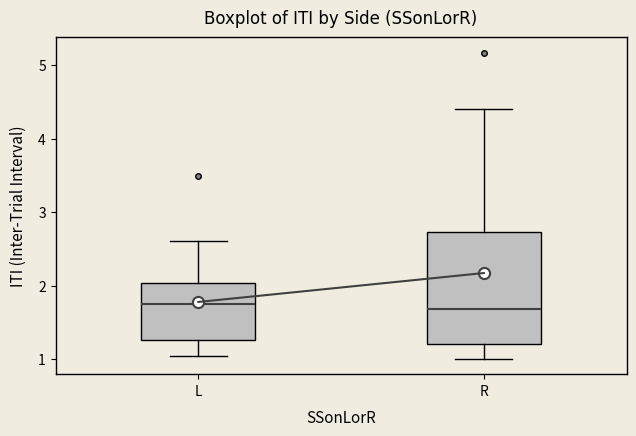

Reading left to right, transcribe this box plot: for each box, give where its median line is, the range the box spans, and where its two whiskers end, as read against the y-axis. The values are not printed on the chart, so give them approximately, as read against the axis.

L: median 1.8, box 1.3 to 2.0, whiskers 1.0 to 2.6
R: median 1.7, box 1.2 to 2.7, whiskers 1.0 to 4.4